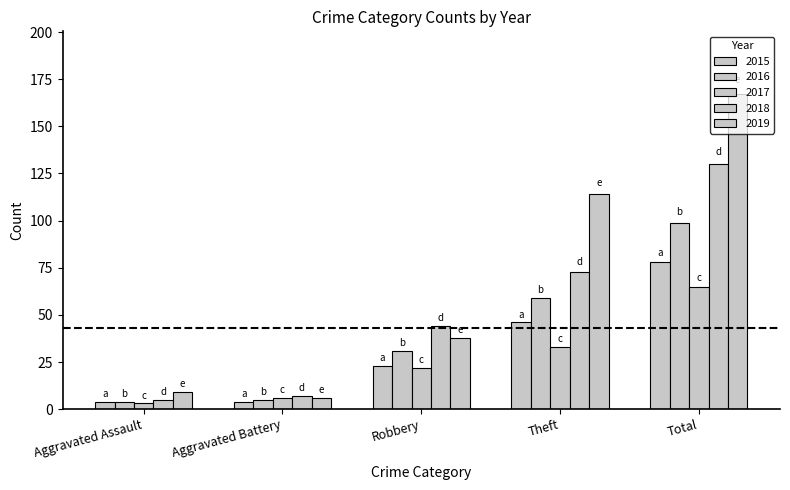

What is the average value of the 2015 series?

31